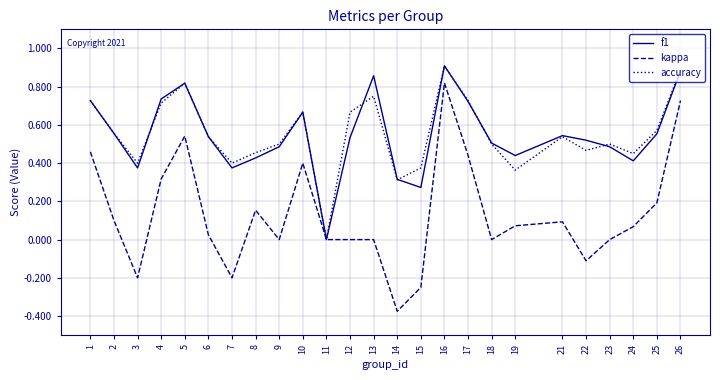

Between 4 and 19, which series saw the biggest shift?

accuracy